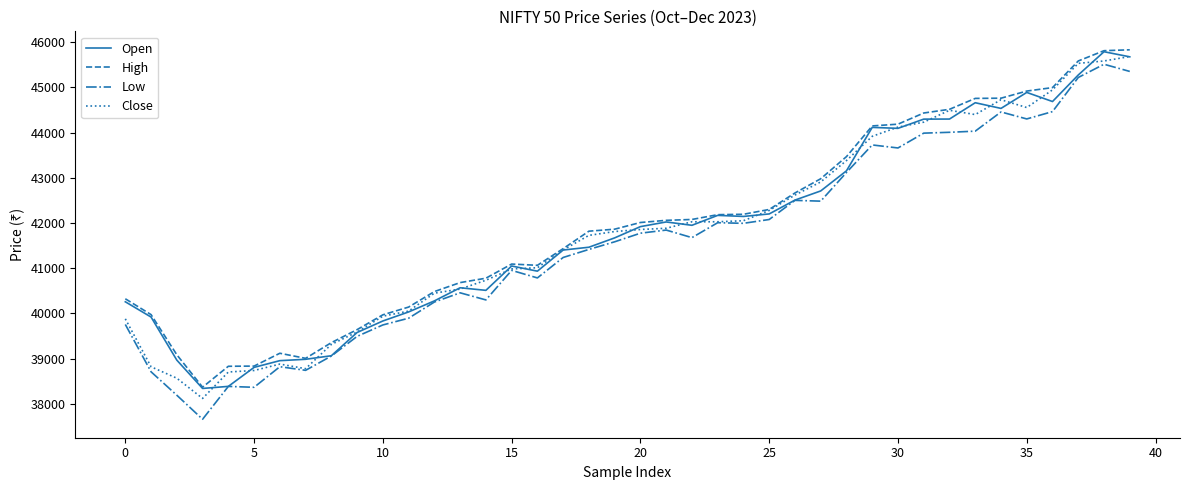

What is the lowest value of the Open series?

38337.8